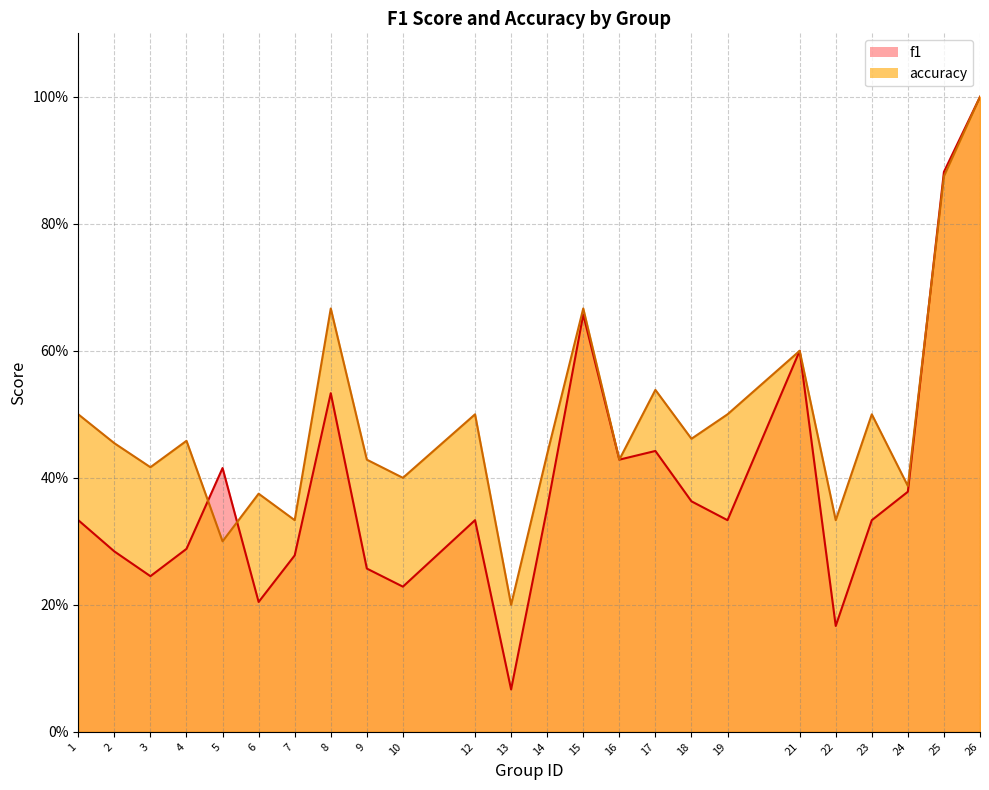

Reading left to right, extract all data points from this chart.

f1: 1=0.3	2=0.3	3=0.2	4=0.3	5=0.4	6=0.2	7=0.3	8=0.5	9=0.3	10=0.2	12=0.3	13=0.1	14=0.4	15=0.7	16=0.4	17=0.4	18=0.4	19=0.3	21=0.6	22=0.2	23=0.3	24=0.4	25=0.9	26=1.0
accuracy: 1=0.5	2=0.5	3=0.4	4=0.5	5=0.3	6=0.4	7=0.3	8=0.7	9=0.4	10=0.4	12=0.5	13=0.2	14=0.4	15=0.7	16=0.4	17=0.5	18=0.5	19=0.5	21=0.6	22=0.3	23=0.5	24=0.4	25=0.9	26=1.0